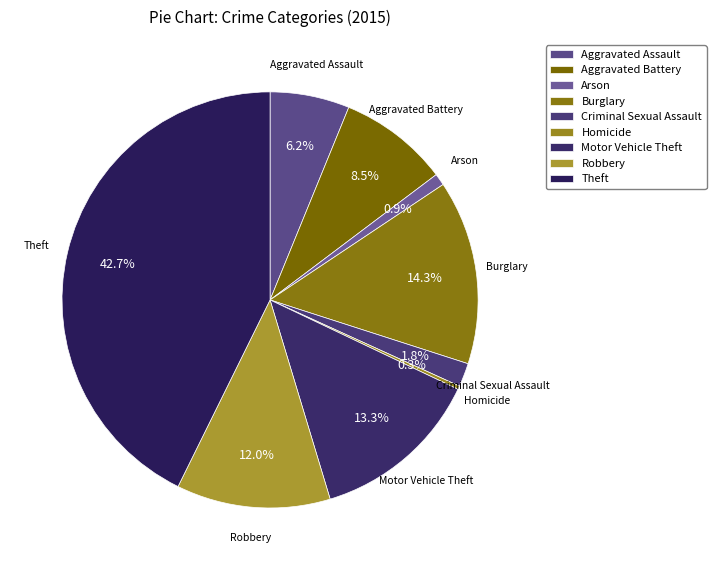

Which category has the biggest portion of the pie?

Theft